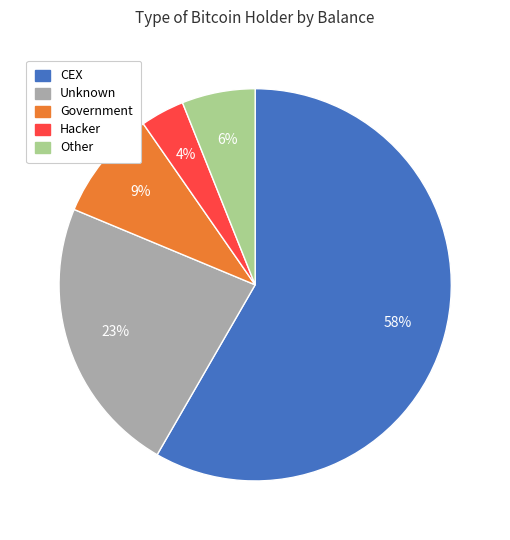

What is the ratio of the value at Government to the value at Other?

1.5